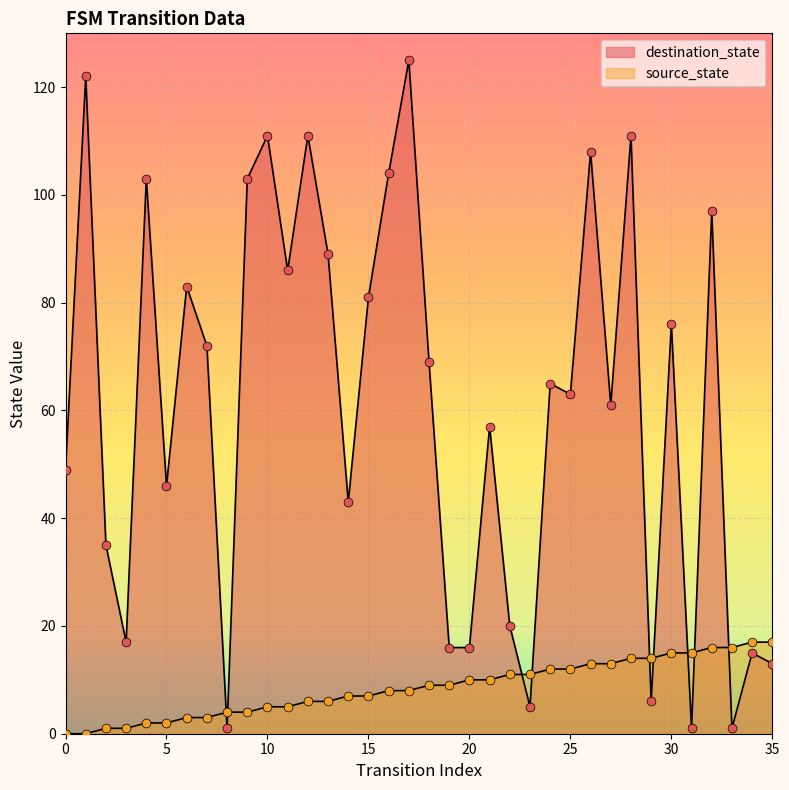

At how many categories does at least one series exceed 41?

24